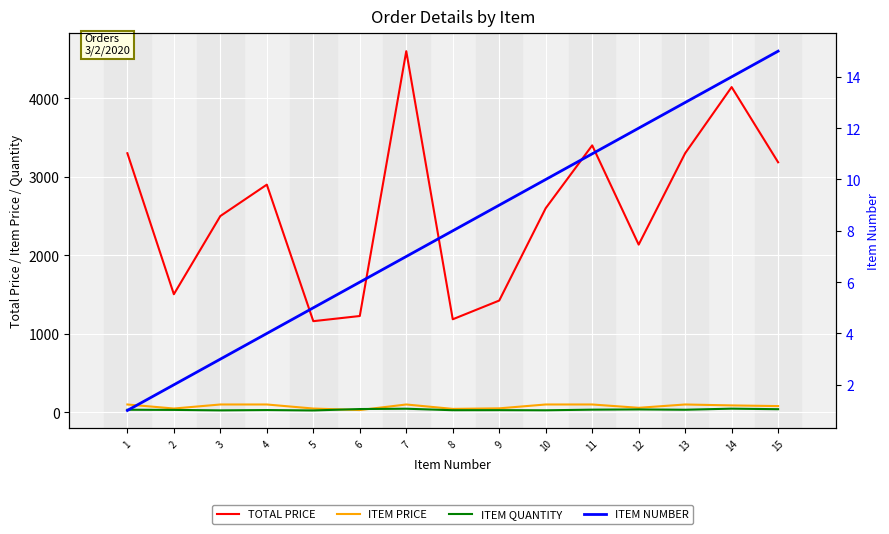

The ITEM QUANTITY series shows 27.0 at 8. True or false?

True